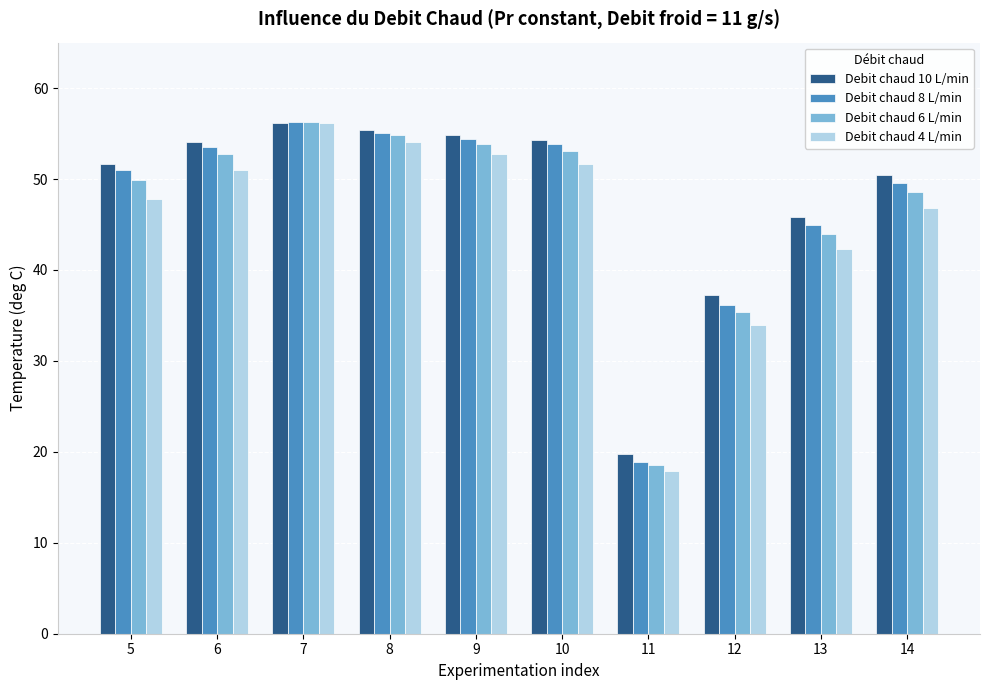

What is the total value across all series at 6?

211.3